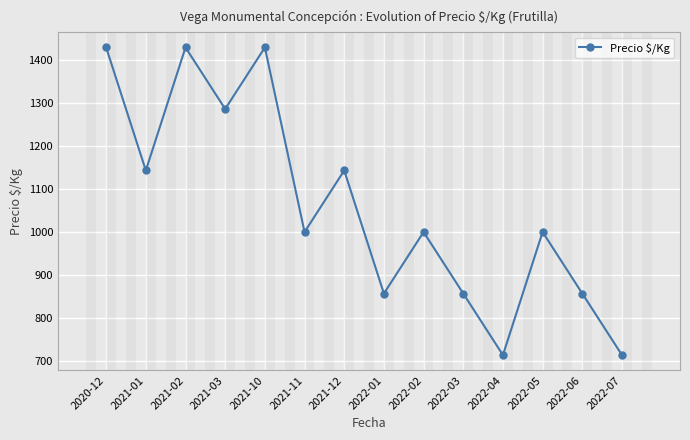

Which has a higher value, 2022-03 or 2021-02?

2021-02